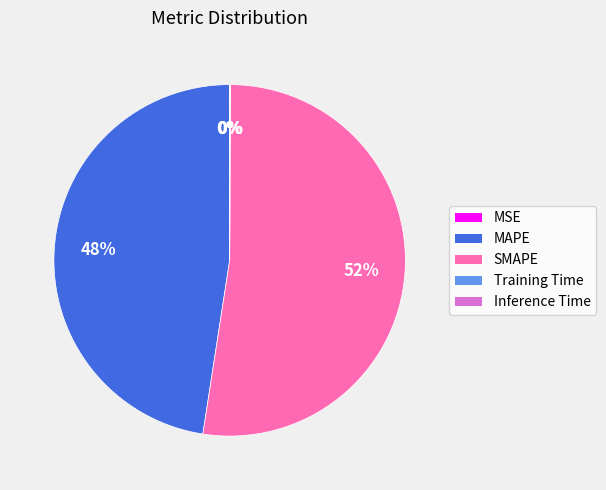

To the nearest percent, what portion does MAPE represent?

48%